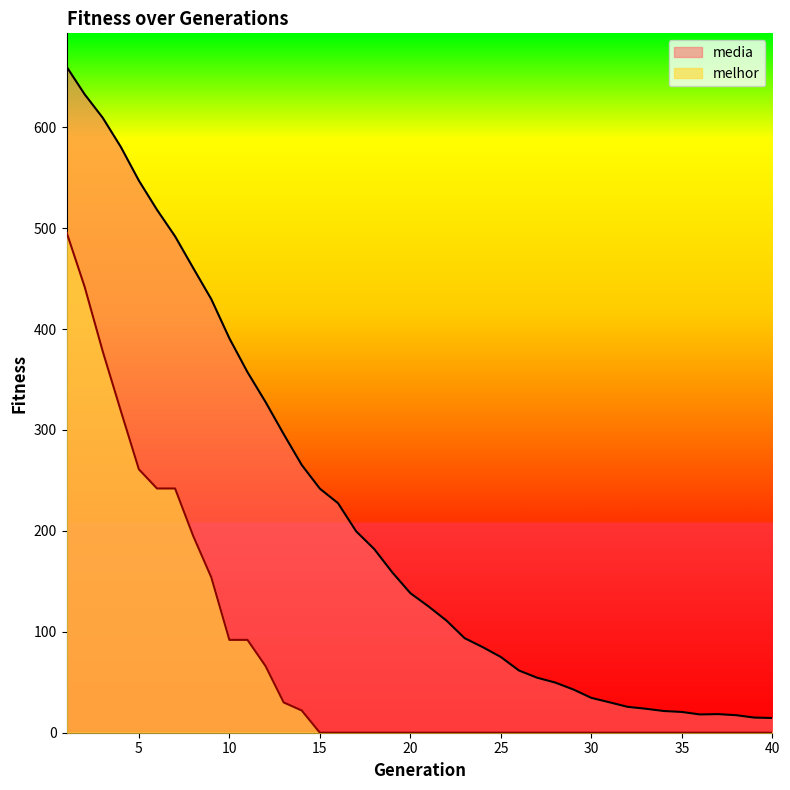

What is the value of the media point at the 5th from the left?

547.0